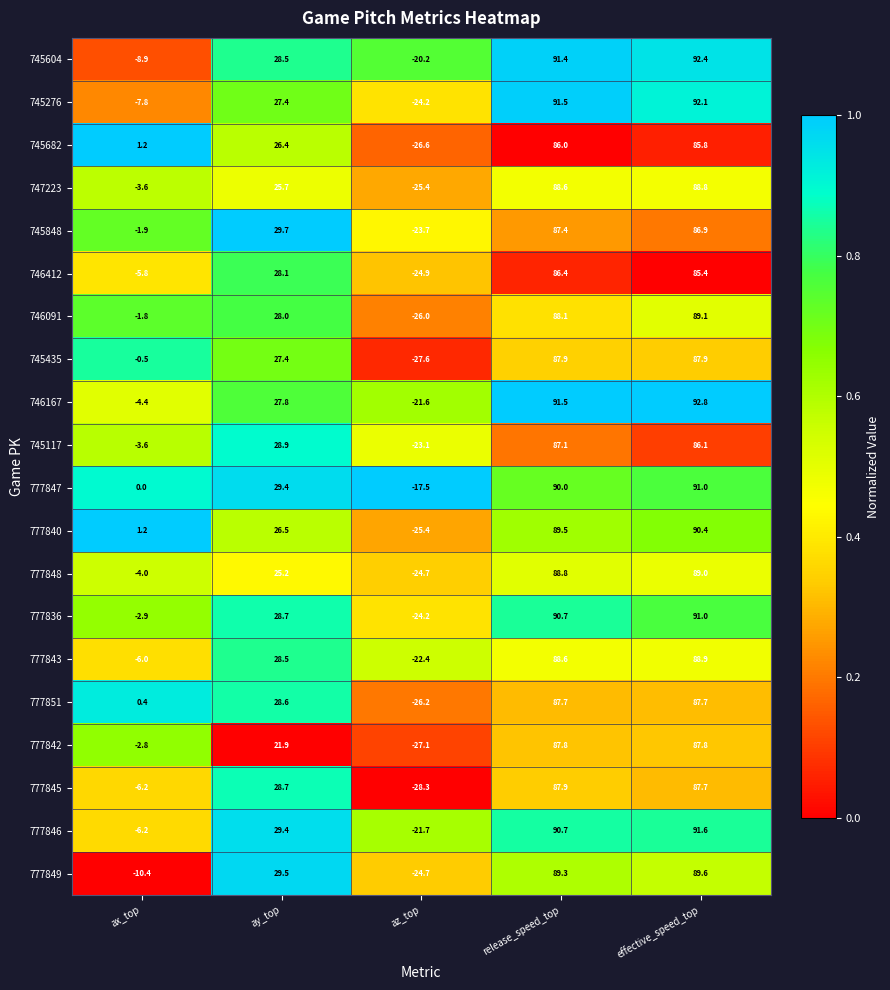

What is the sum of all 777843 values?

177.6